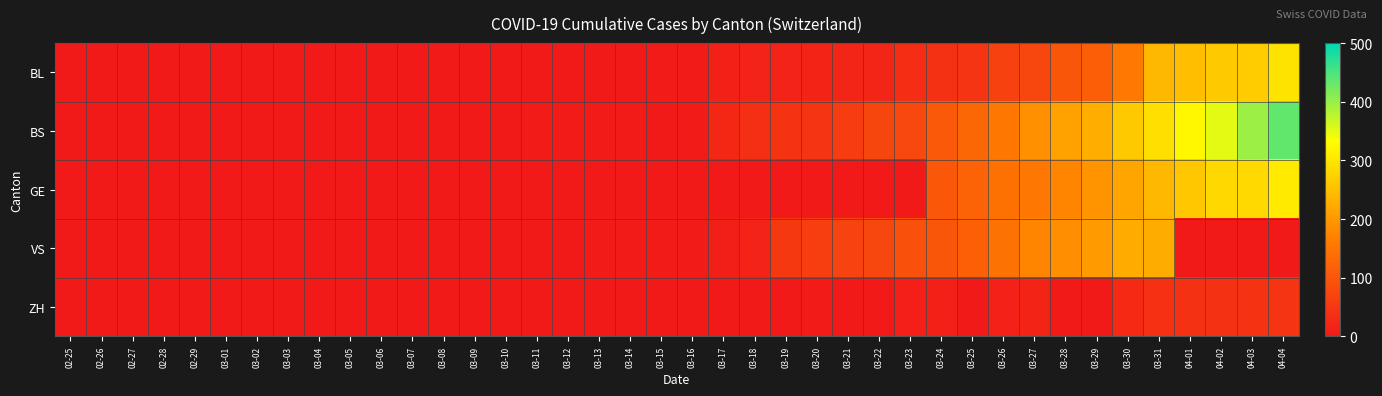

Reading left to right, list all the values displayed in this chart.

BL: 02-25=0	02-26=0	02-27=0	02-28=0	02-29=0	03-01=0	03-02=0	03-03=0	03-04=0	03-05=0	03-06=0	03-07=0	03-08=0	03-09=1	03-10=2	03-11=2	03-12=2	03-13=2	03-14=2	03-15=5	03-16=5	03-17=13	03-18=16	03-19=16	03-20=18	03-21=21	03-22=21	03-23=35	03-24=40	03-25=46	03-26=65	03-27=76	03-28=100	03-29=115	03-30=158	03-31=242	04-01=249	04-02=262	04-03=266	04-04=298
BS: 02-25=0	02-26=0	02-27=0	02-28=0	02-29=0	03-01=0	03-02=0	03-03=0	03-04=0	03-05=0	03-06=0	03-07=0	03-08=0	03-09=0	03-10=0	03-11=4	03-12=4	03-13=4	03-14=4	03-15=0	03-16=4	03-17=25	03-18=36	03-19=44	03-20=46	03-21=57	03-22=73	03-23=78	03-24=105	03-25=128	03-26=155	03-27=191	03-28=211	03-29=228	03-30=263	03-31=292	04-01=323	04-02=350	04-03=397	04-04=434
GE: 02-25=0	02-26=0	02-27=0	02-28=0	02-29=0	03-01=0	03-02=0	03-03=0	03-04=0	03-05=0	03-06=0	03-07=0	03-08=0	03-09=0	03-10=0	03-11=0	03-12=0	03-13=0	03-14=0	03-15=0	03-16=0	03-17=0	03-18=0	03-19=0	03-20=0	03-21=0	03-22=0	03-23=0	03-24=103	03-25=122	03-26=144	03-27=153	03-28=175	03-29=193	03-30=216	03-31=241	04-01=260	04-02=283	04-03=284	04-04=305
VS: 02-25=0	02-26=0	02-27=0	02-28=0	02-29=0	03-01=0	03-02=0	03-03=0	03-04=0	03-05=0	03-06=0	03-07=0	03-08=0	03-09=0	03-10=3	03-11=0	03-12=0	03-13=5	03-14=5	03-15=5	03-16=5	03-17=9	03-18=16	03-19=52	03-20=62	03-21=70	03-22=75	03-23=91	03-24=100	03-25=117	03-26=148	03-27=174	03-28=187	03-29=203	03-30=223	03-31=225	04-01=0	04-02=0	04-03=0	04-04=0
ZH: 02-25=0	02-26=0	02-27=0	02-28=0	02-29=0	03-01=0	03-02=0	03-03=0	03-04=0	03-05=0	03-06=0	03-07=0	03-08=0	03-09=0	03-10=3	03-11=0	03-12=0	03-13=0	03-14=0	03-15=0	03-16=0	03-17=0	03-18=0	03-19=0	03-20=5	03-21=0	03-22=0	03-23=10	03-24=12	03-25=0	03-26=15	03-27=18	03-28=0	03-29=0	03-30=29	03-31=39	04-01=40	04-02=41	04-03=44	04-04=46